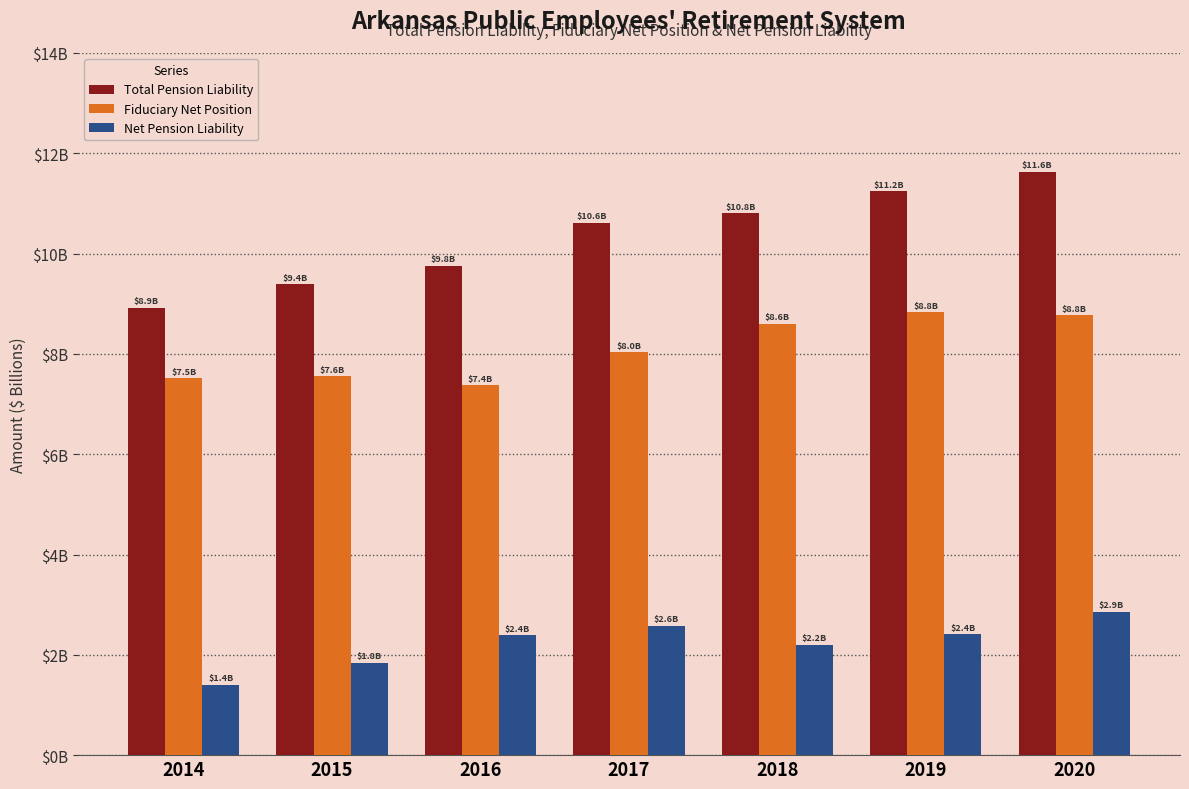

Does the chart contain stacked bars?

No